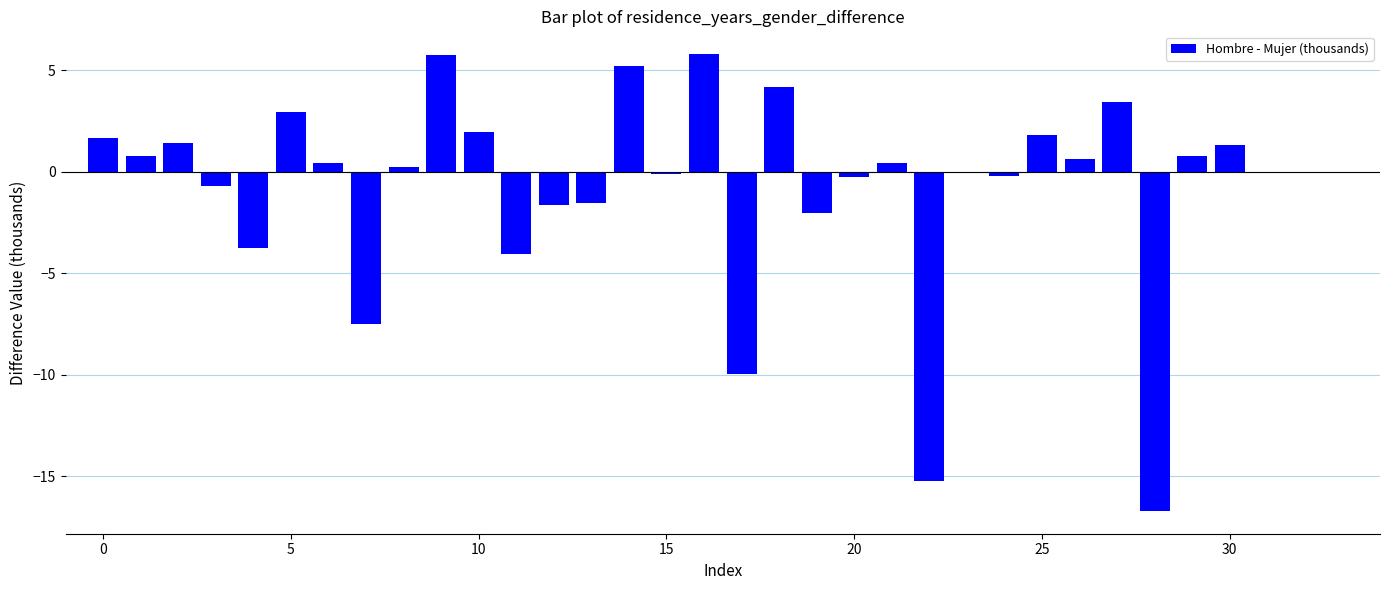

Does the chart contain stacked bars?

No